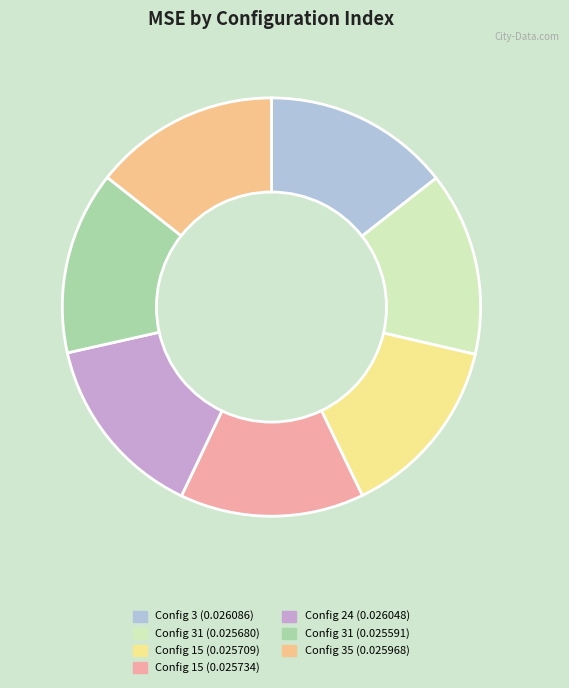

What is the largest slice in the pie chart?

3